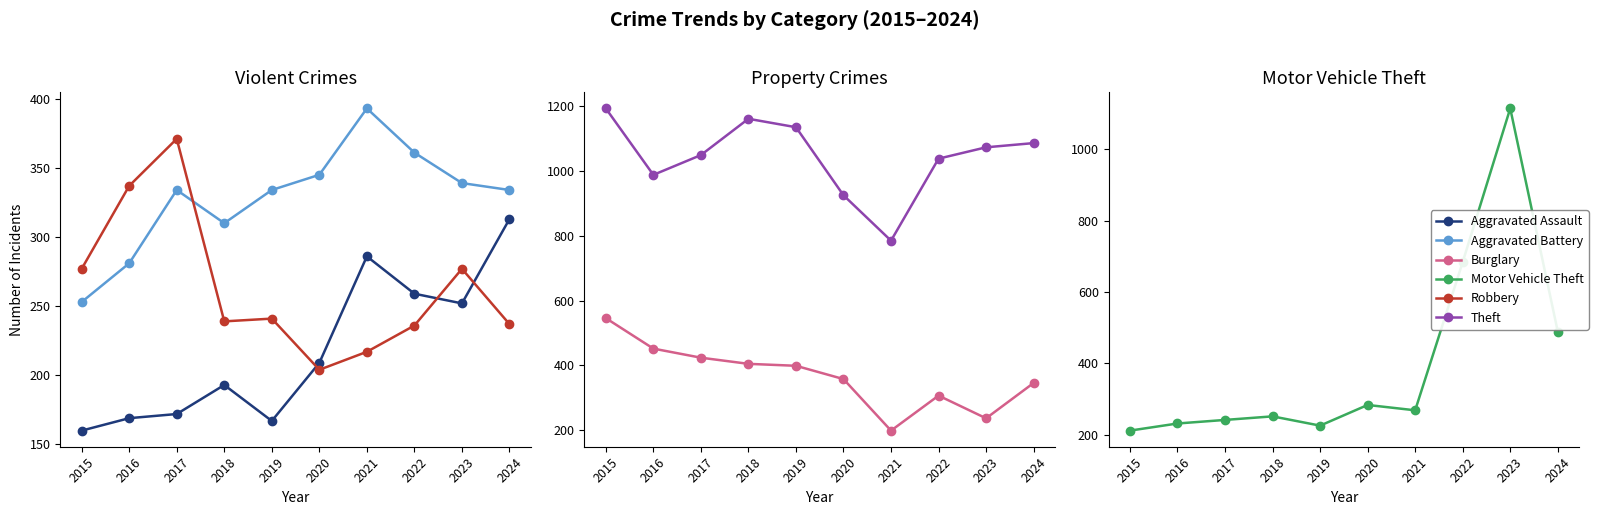

The Burglary series shows 346 at 2024. True or false?

True